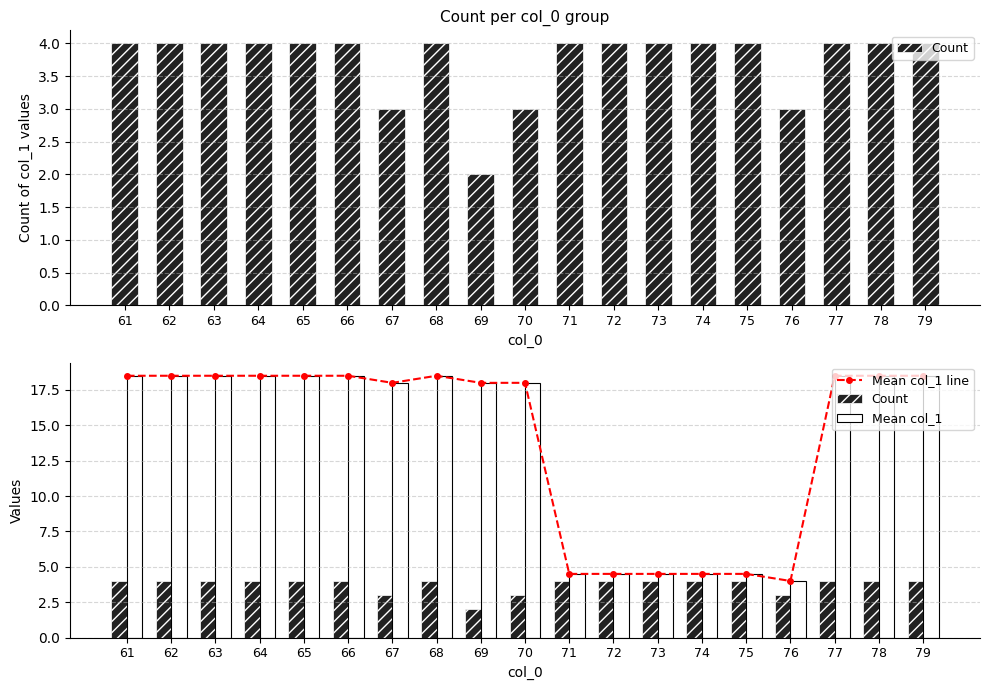

Which series has the widest spread of values?

Mean col_1 line